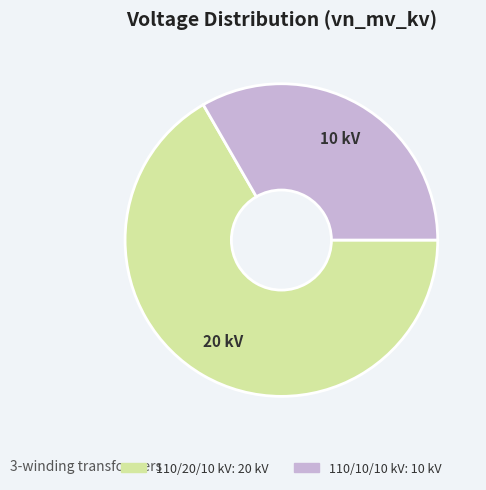

Is there any slice that represents more than half of the pie?

Yes